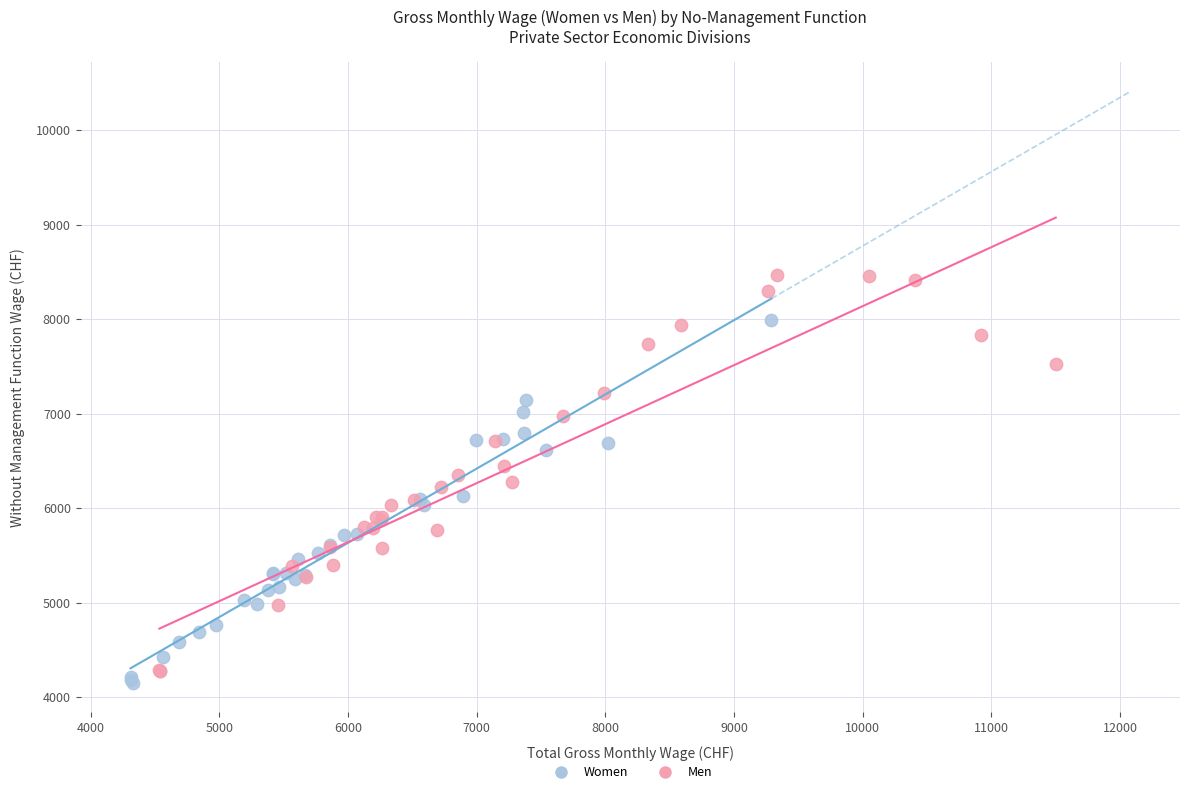

Which series reaches the maximum Y coordinate?

Men